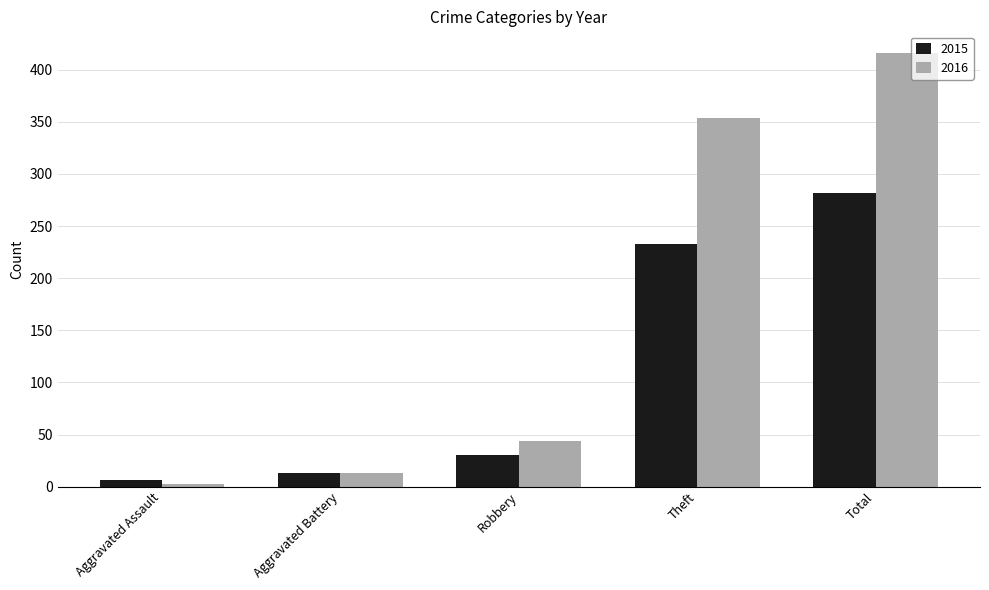

What is the difference between the highest and lowest values at Total?

134